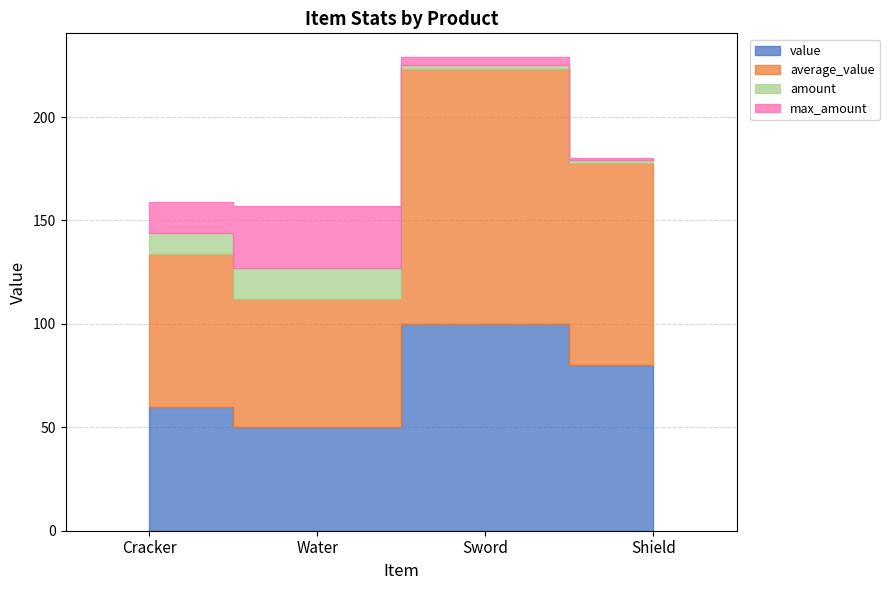

True or false: value and amount intersect in this chart.

False